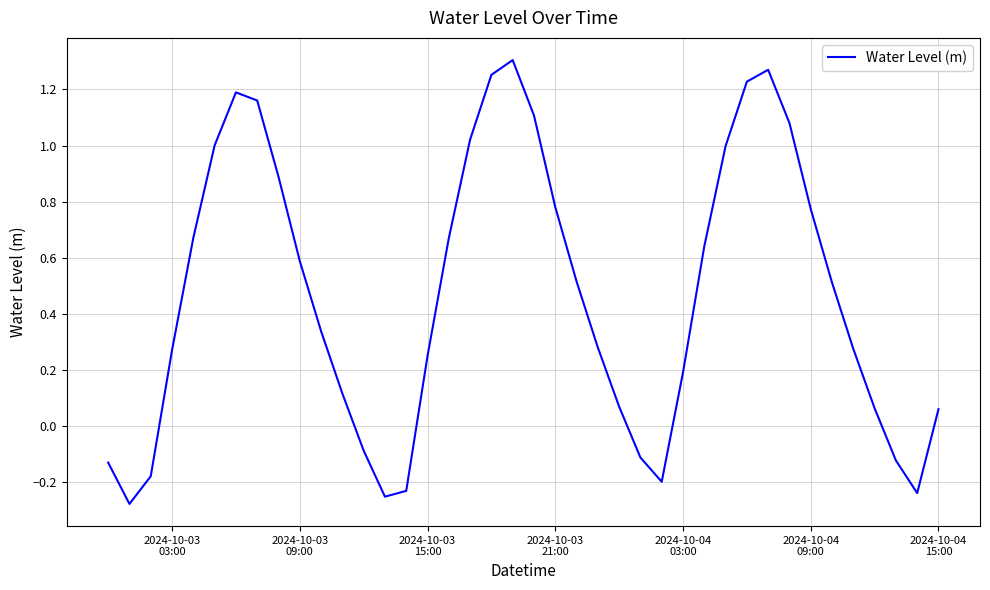

How many lines are shown in the chart?

1